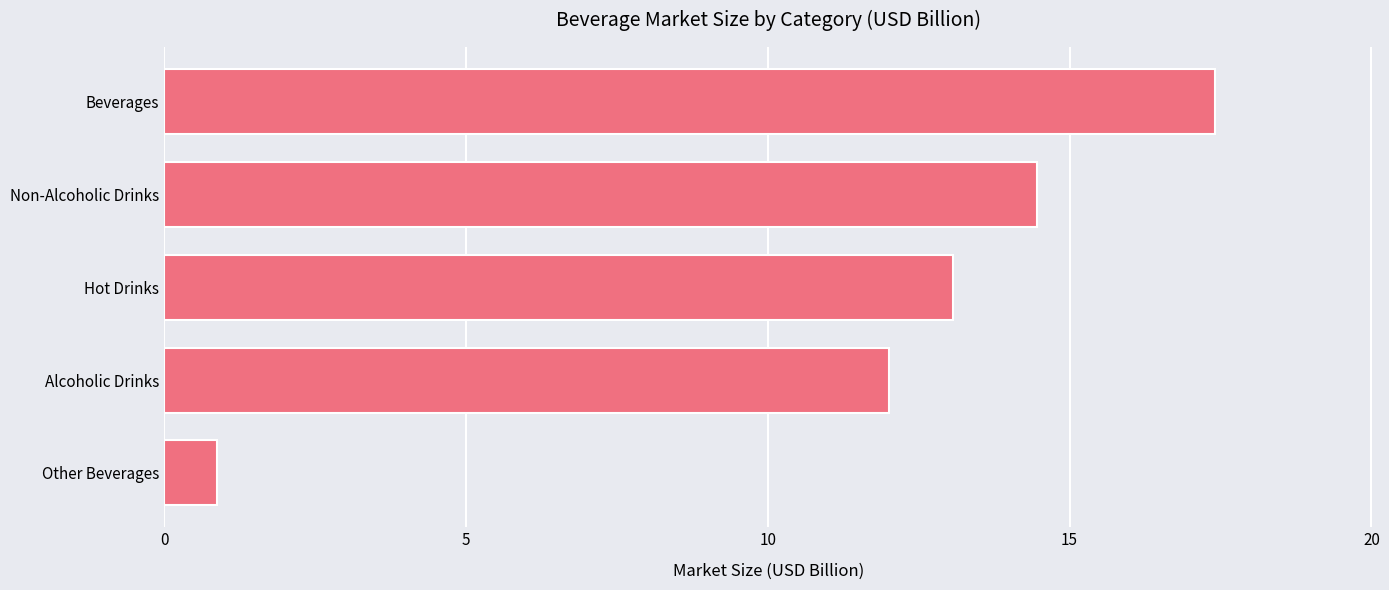

How many bars are there in total?

5